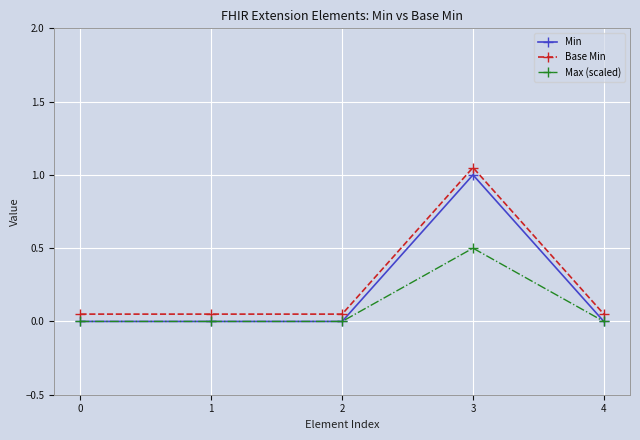

At which category is the sum across all series the highest?

3